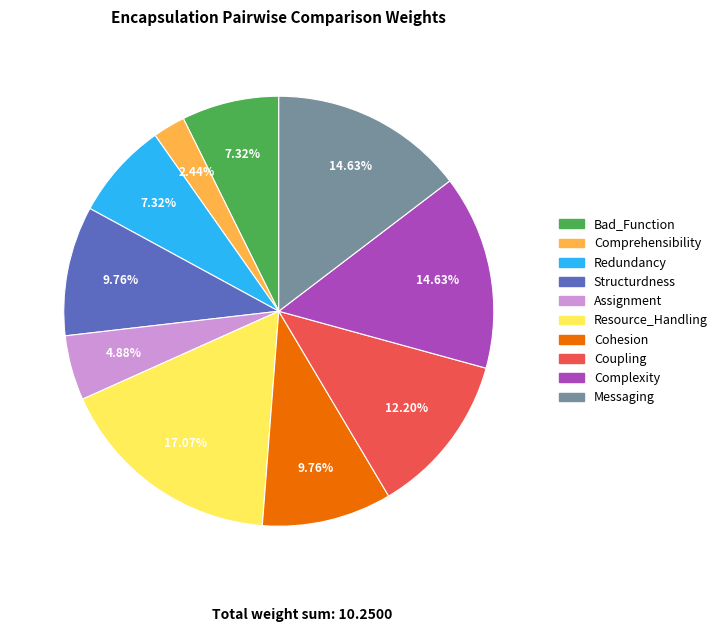

Count the number of slices in the pie.

10